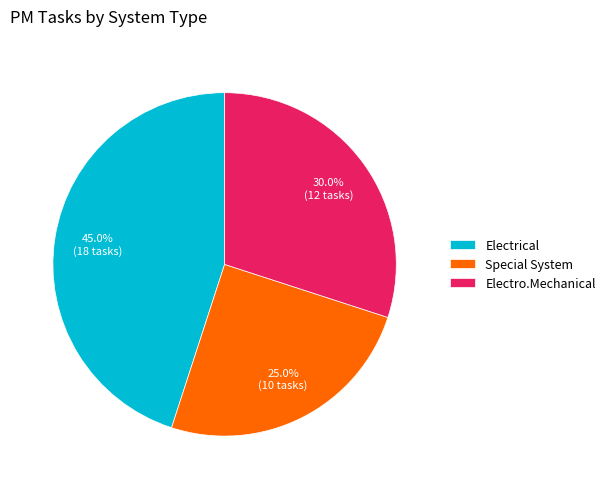

Is there a majority slice in this chart?

No